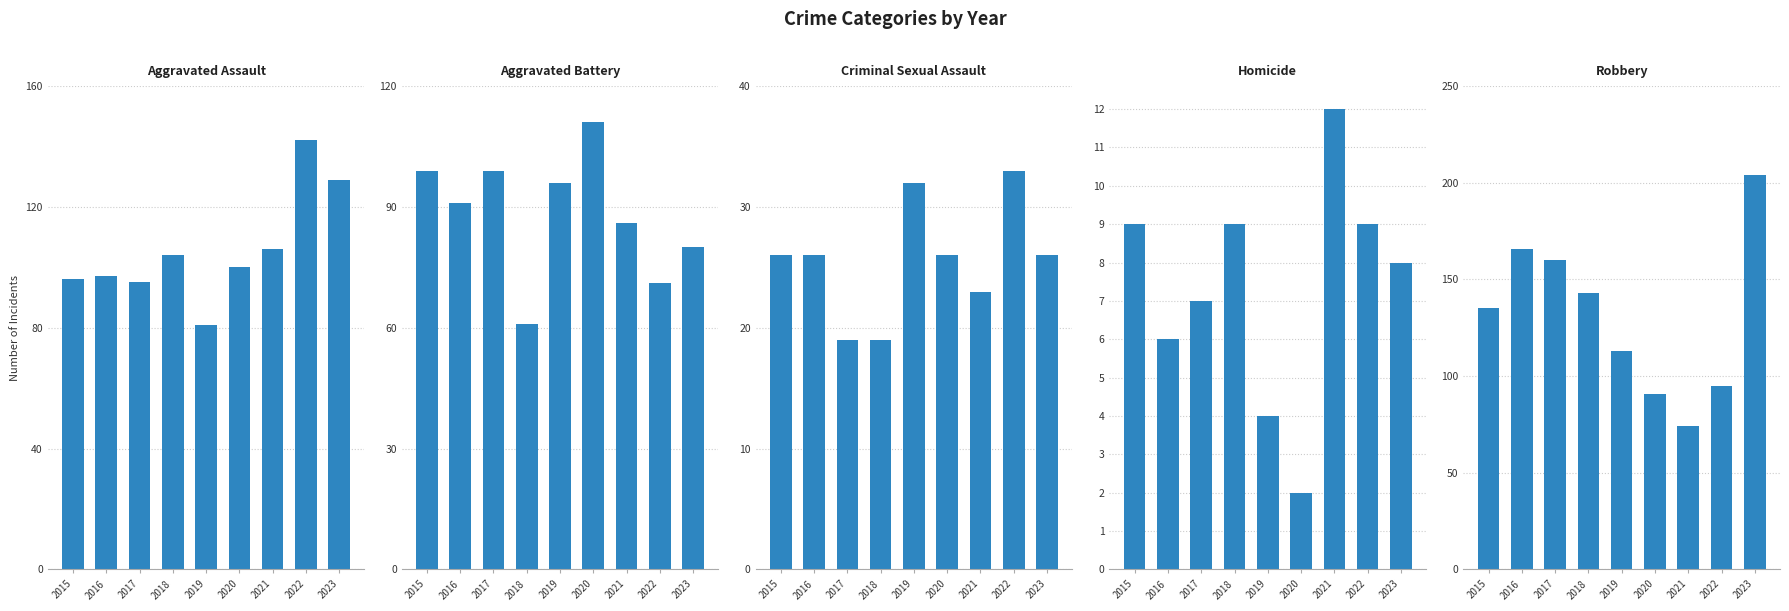

Does the chart contain any negative values?

No